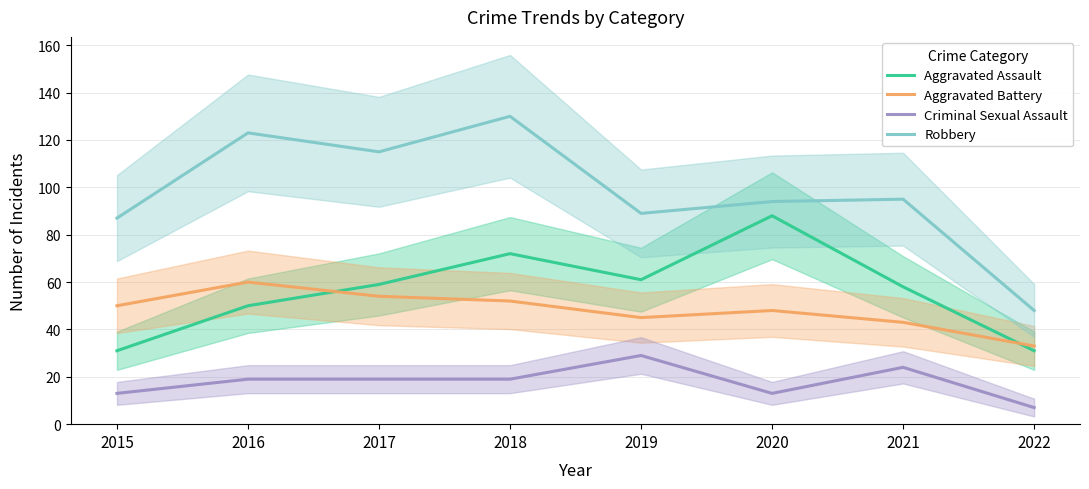

Reading left to right, extract all data points from this chart.

Aggravated Assault: 2015=31	2016=50	2017=59	2018=72	2019=61	2020=88	2021=58	2022=31
Aggravated Battery: 2015=50	2016=60	2017=54	2018=52	2019=45	2020=48	2021=43	2022=33
Criminal Sexual Assault: 2015=13	2016=19	2017=19	2018=19	2019=29	2020=13	2021=24	2022=7
Robbery: 2015=87	2016=123	2017=115	2018=130	2019=89	2020=94	2021=95	2022=48